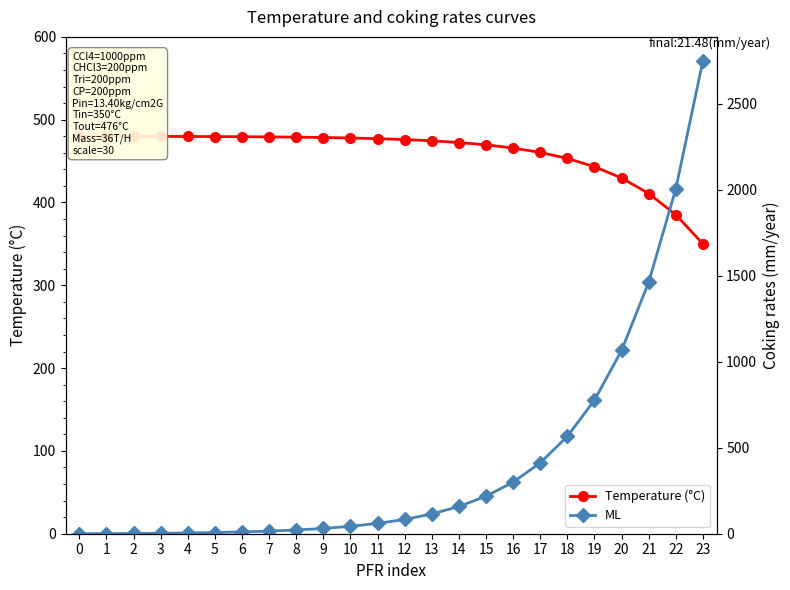

Which has a higher value, 6 or 18?

6